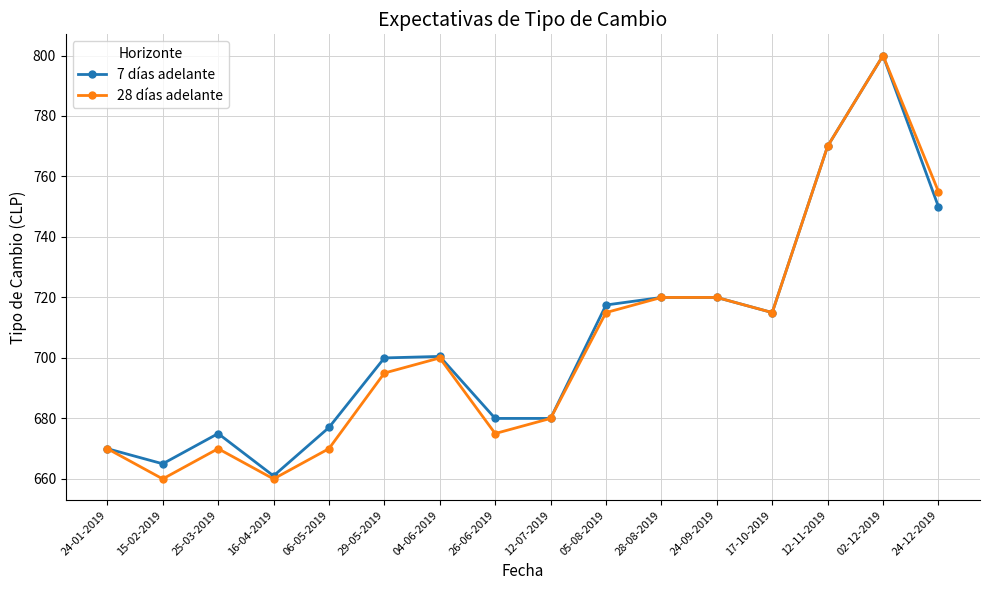

List the series in order of their overall mean, lowest first.

28 días adelante, 7 días adelante